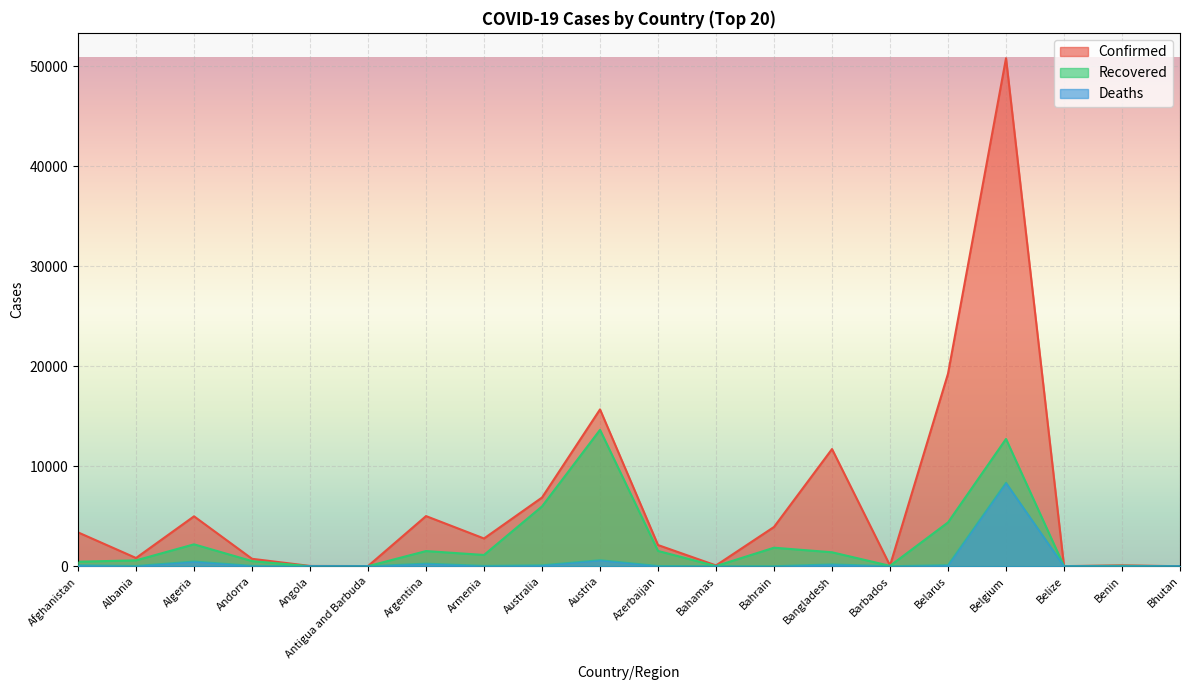

What is the total value across all series at Argentina?

6808